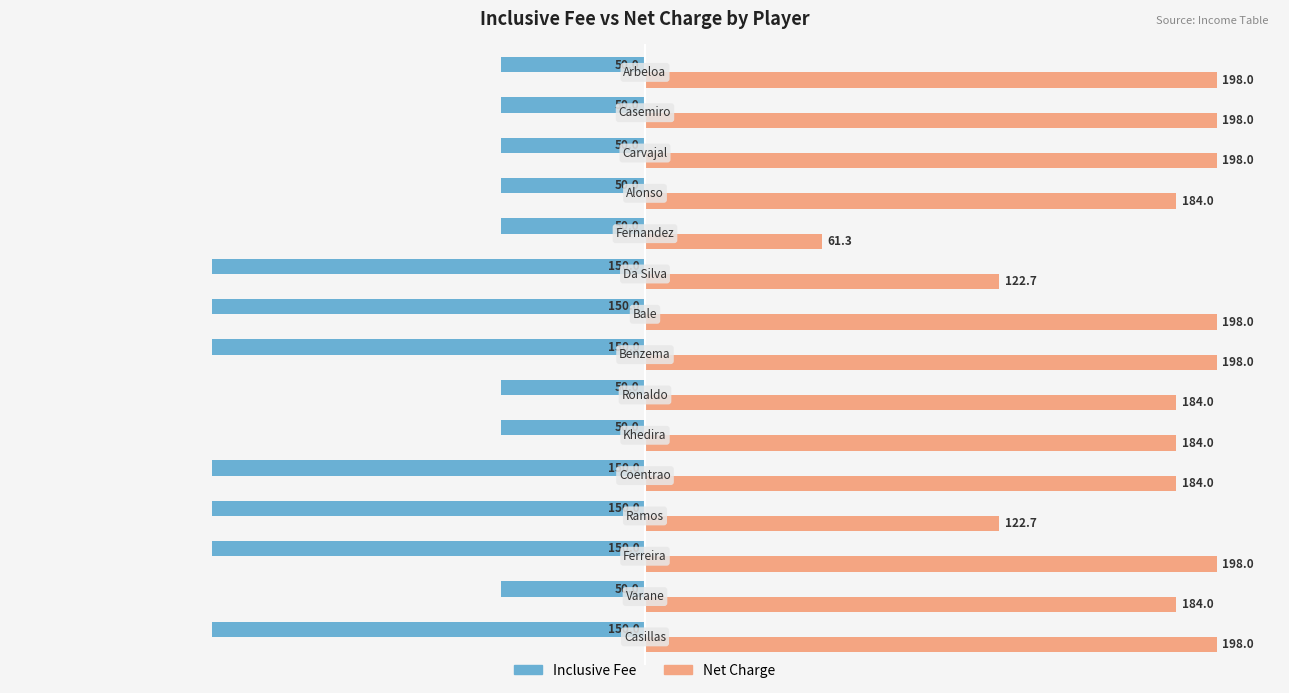

Count the number of data series in this chart.

2